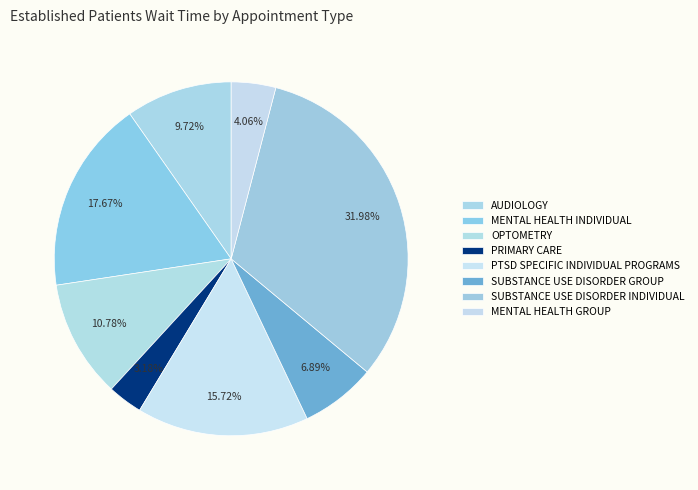

How many segments does this pie chart have?

8